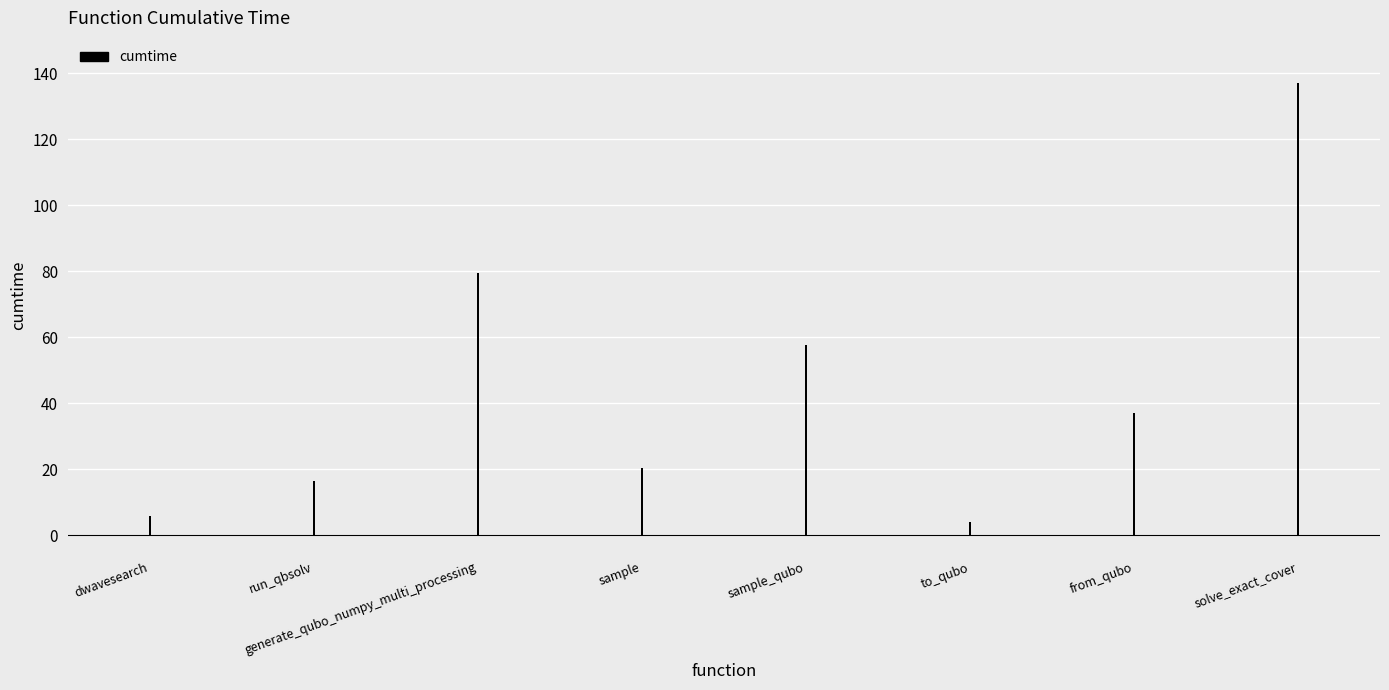

What is the label of the 6th bar from the left?

to_qubo